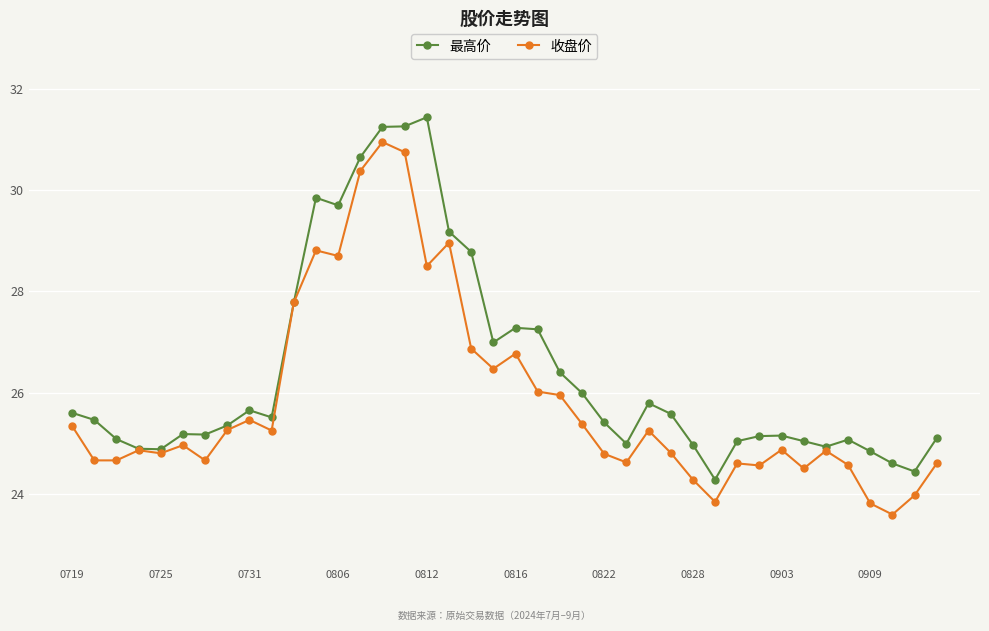

True or false: 最高价 has more than 1 interior local peaks.

True